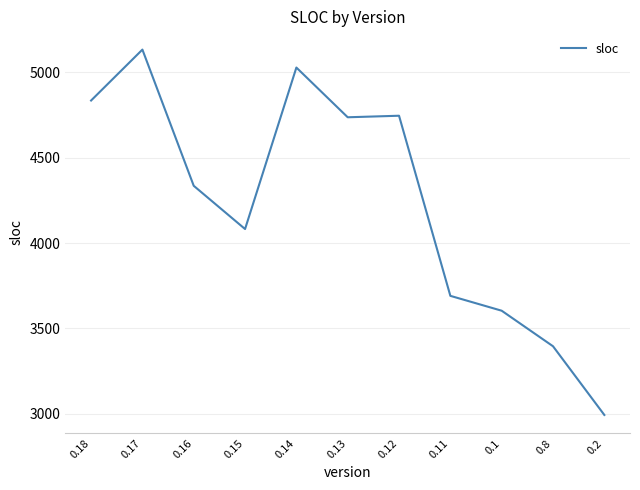

What is the minimum value shown in the chart?

2994